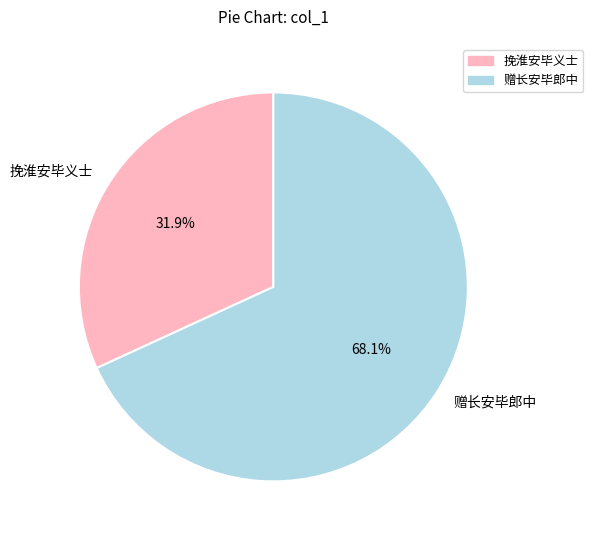

Rank the categories by value from lowest to highest.

挽淮安毕义士, 赠长安毕郎中